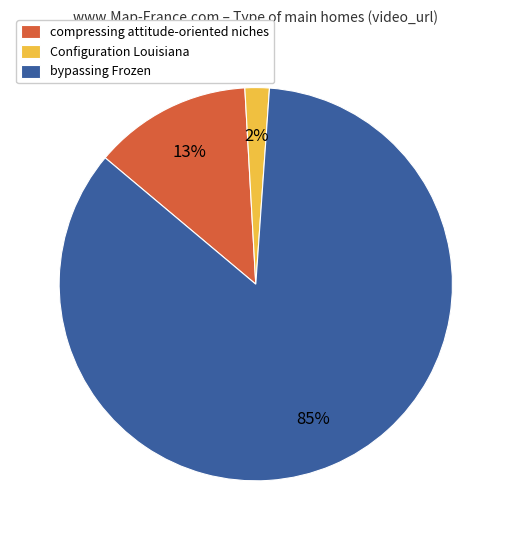

Rank the categories by value from highest to lowest.

bypassing Frozen, compressing attitude-oriented niches, Configuration Louisiana